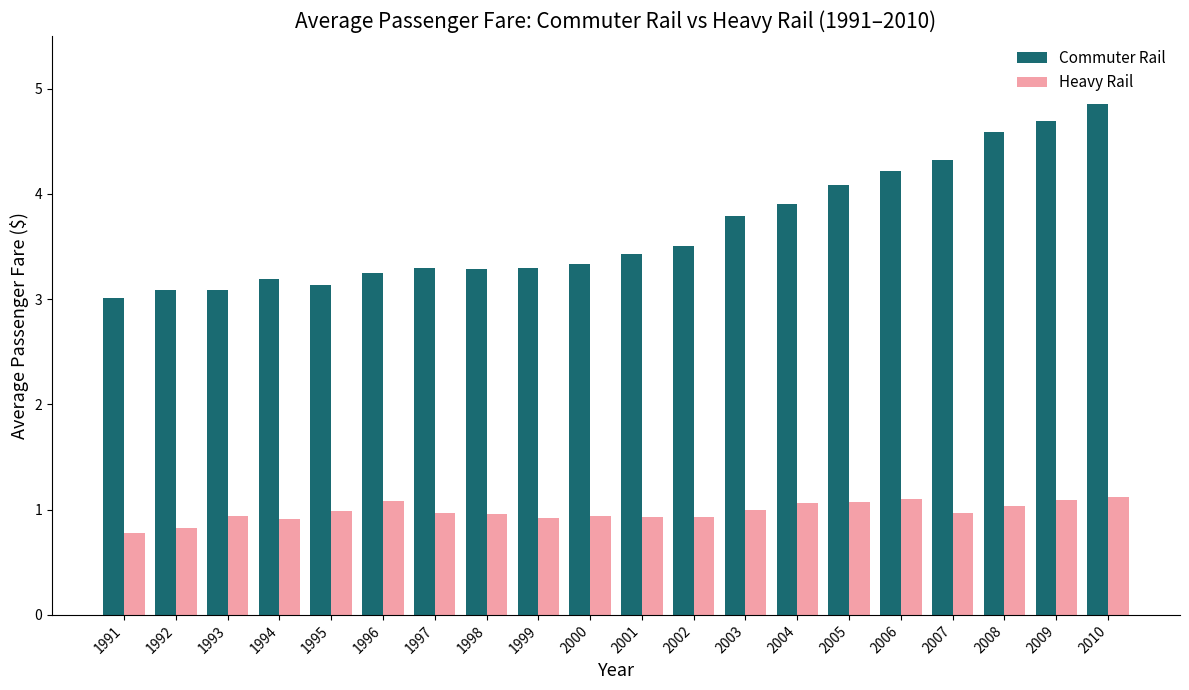

How many categories are shown in the chart?

20